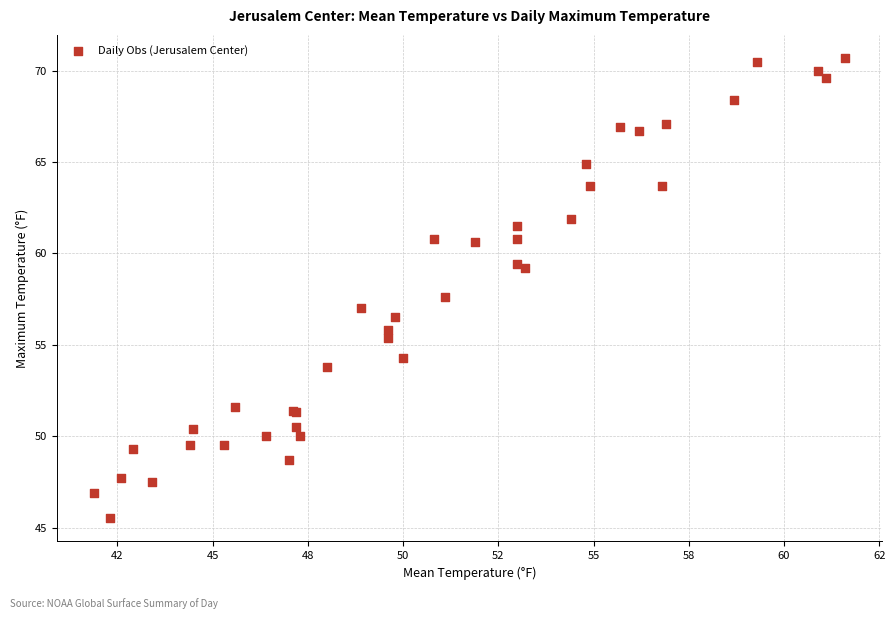

What Y value in the scatter plot is closest to 58?

57.6